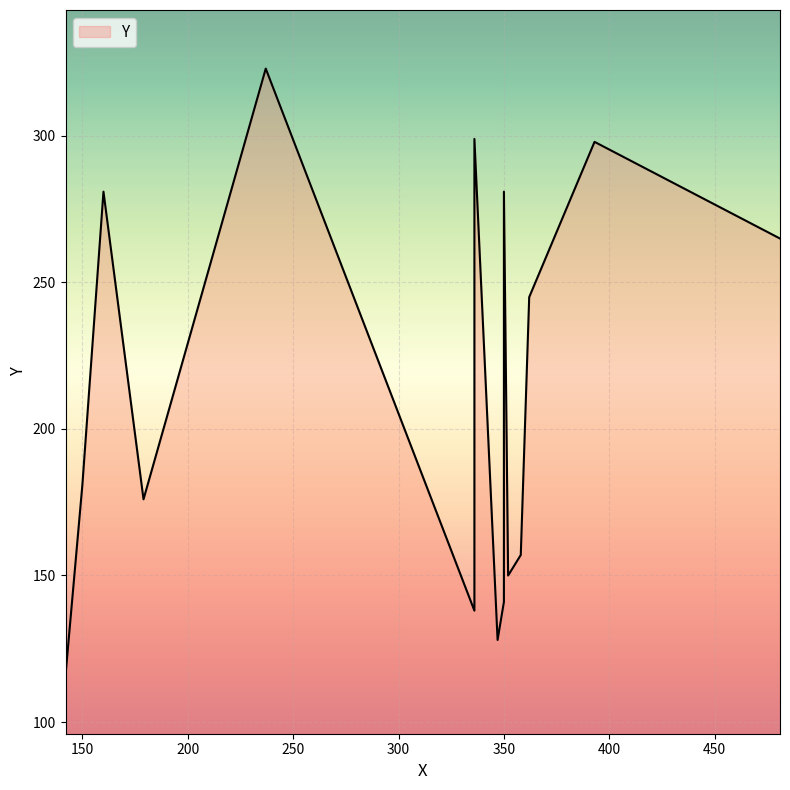

How many lines are shown in the chart?

1